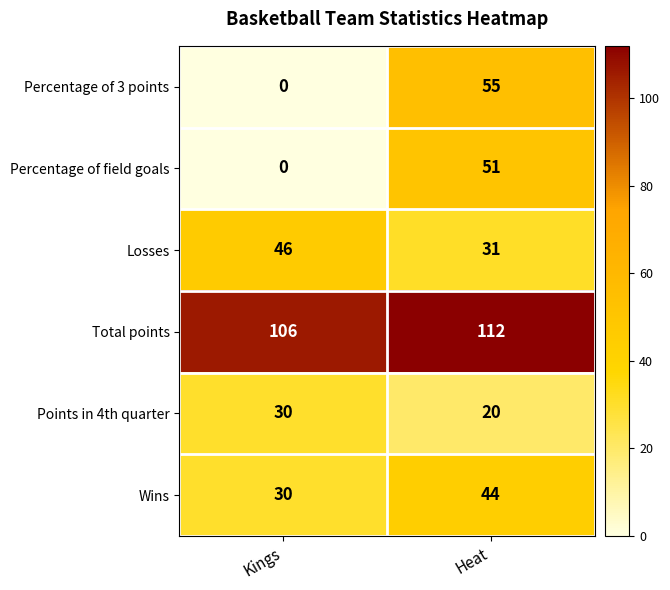

What is the approximate value of Losses at Kings, to the nearest 10?

50